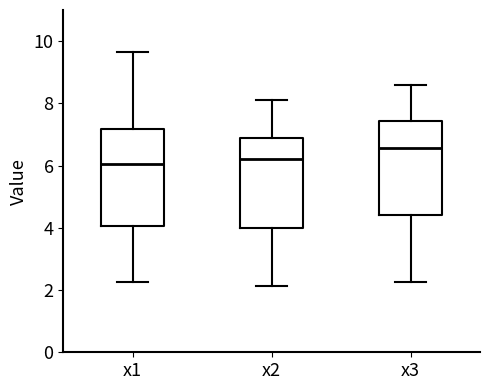

Which box has the highest median line?

x3